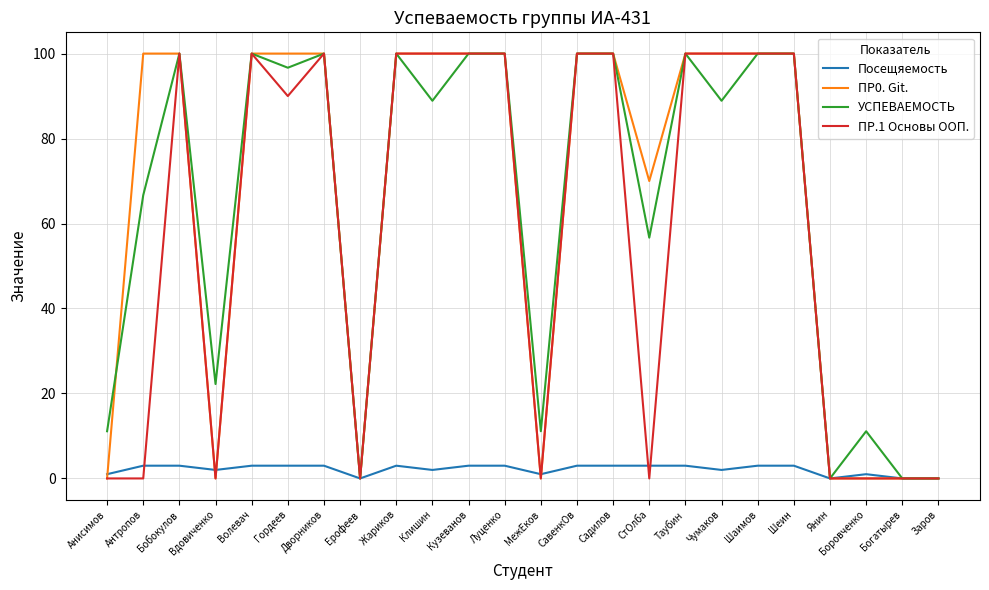

What is the highest value of the Посещяемость series?

3.0